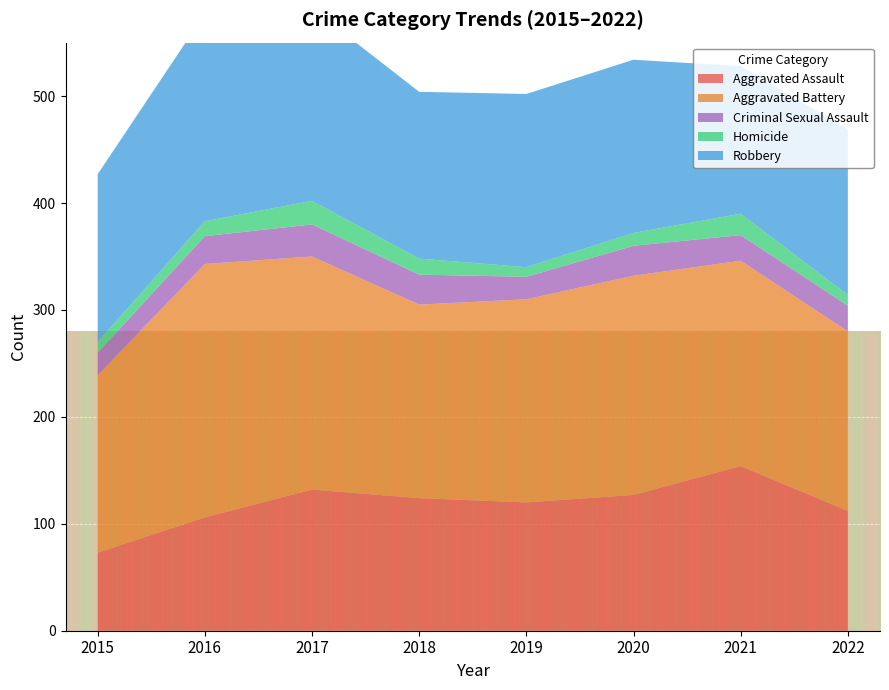

Reading left to right, transcribe all the data shown in this chart.

Aggravated Assault: 2015=73	2016=106	2017=132	2018=124	2019=120	2020=127	2021=154	2022=112
Aggravated Battery: 2015=166	2016=237	2017=218	2018=181	2019=190	2020=205	2021=192	2022=168
Criminal Sexual Assault: 2015=21	2016=26	2017=30	2018=28	2019=21	2020=28	2021=24	2022=24
Homicide: 2015=10	2016=14	2017=22	2018=15	2019=9	2020=12	2021=20	2022=10
Robbery: 2015=157	2016=194	2017=180	2018=156	2019=162	2020=162	2021=138	2022=155